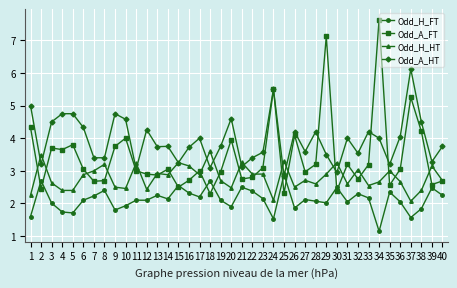

True or false: Odd_A_FT has more than 0 points higher than both neighbors.

True